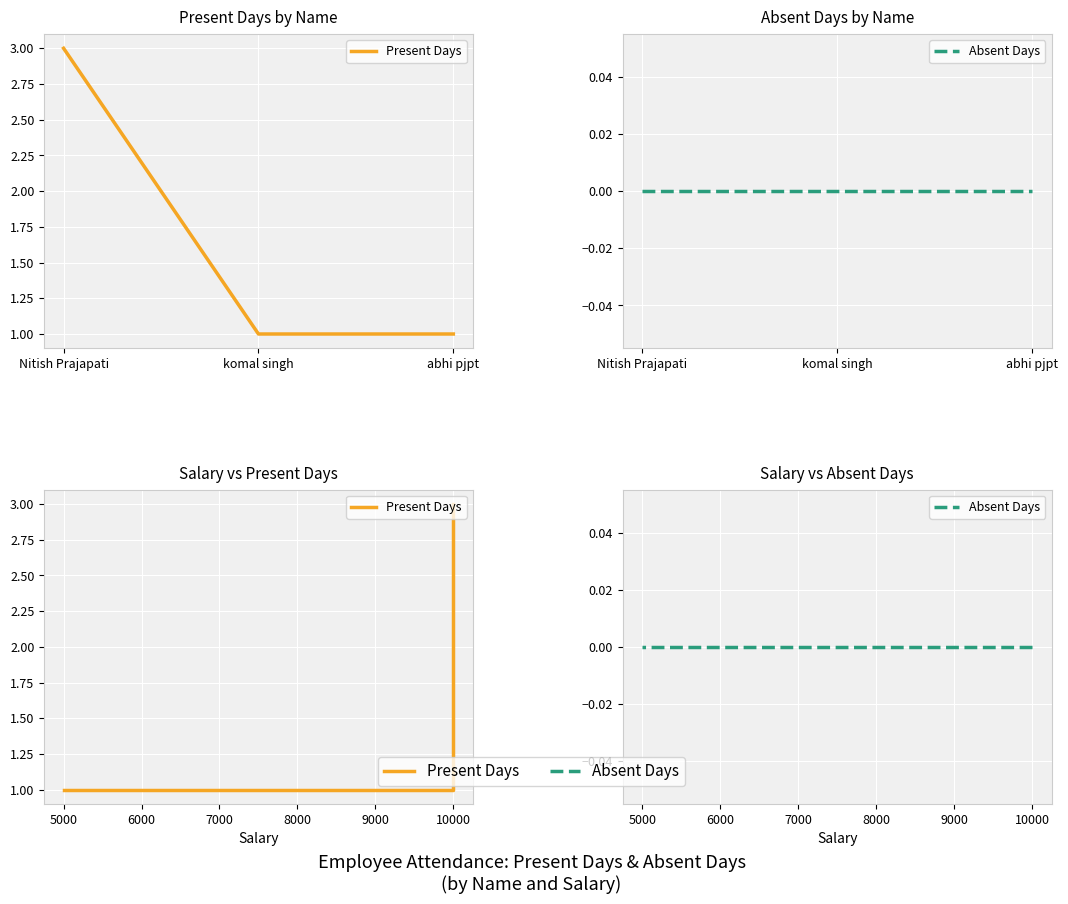

What are all the series names shown in the legend?

Present Days, Absent Days